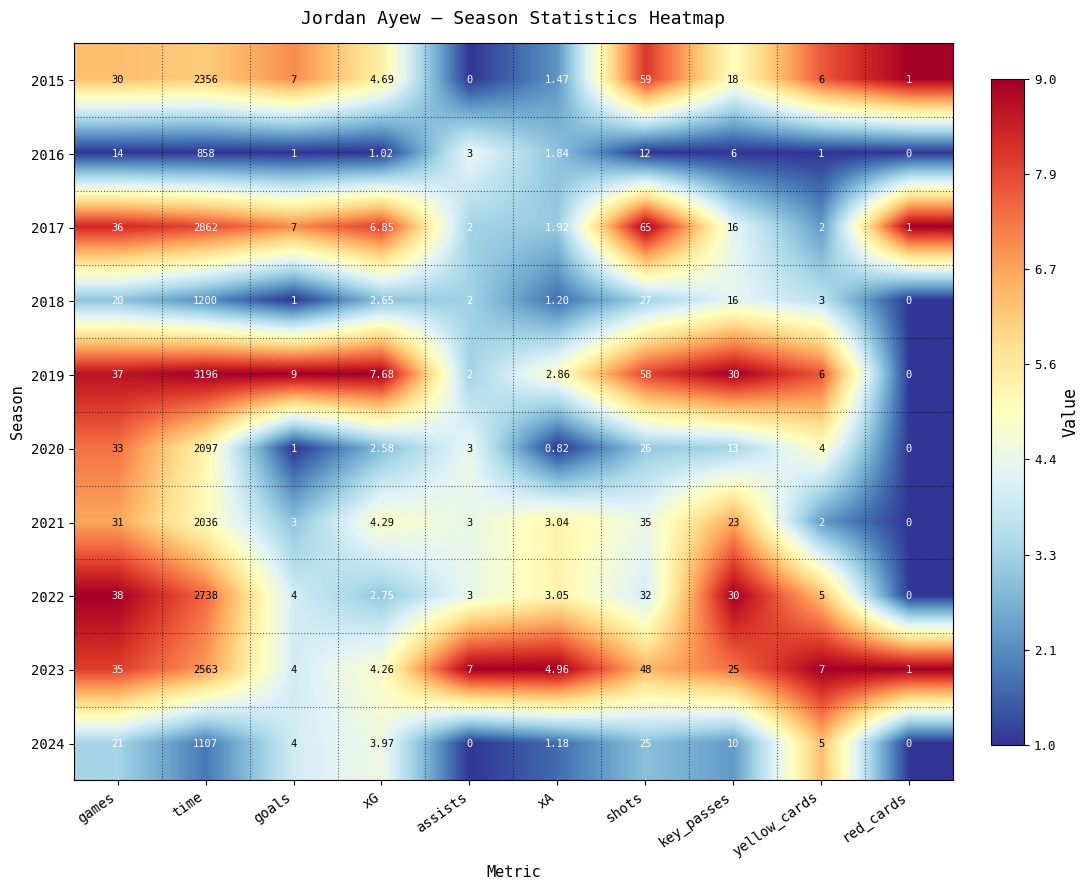

List the series in order of their peak value, lowest first.

2016, 2024, 2018, 2021, 2020, 2015, 2023, 2022, 2017, 2019